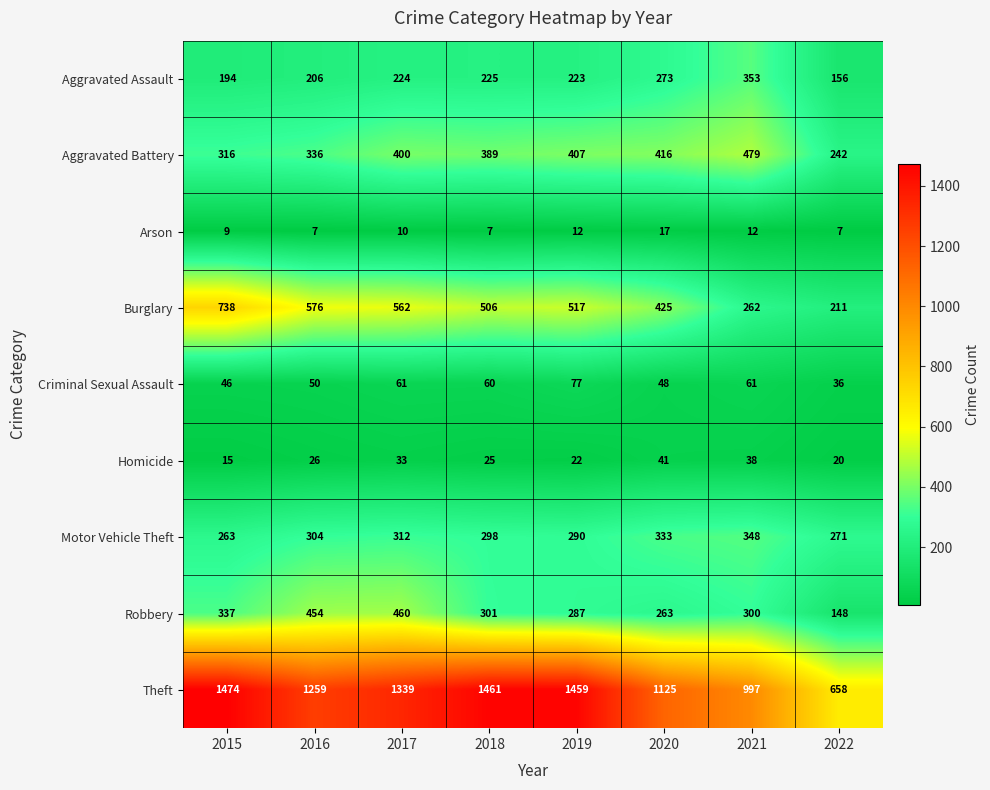

What is the lowest value of the Burglary series?

211